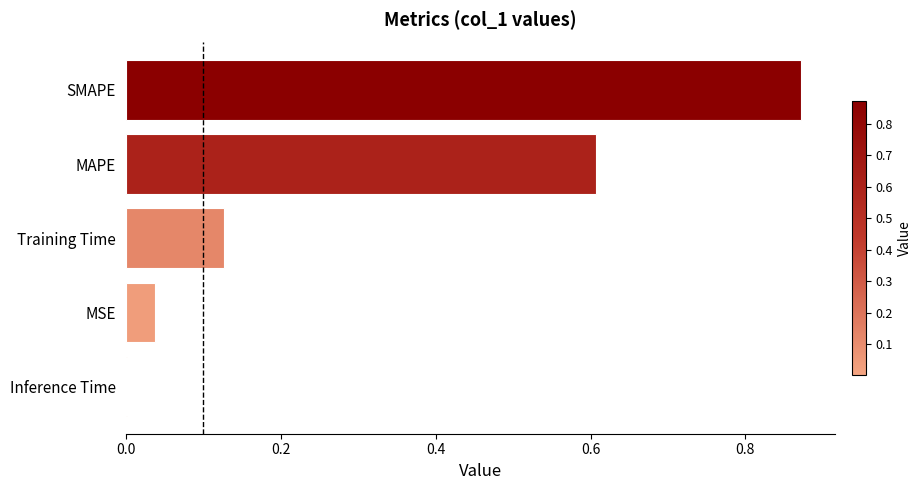

How many categories are shown in the chart?

5